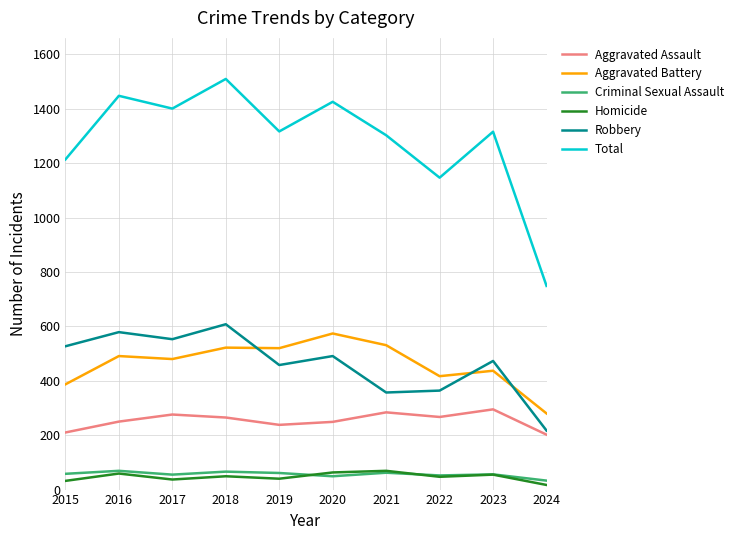

At which label is Total closest to 1129?

2022